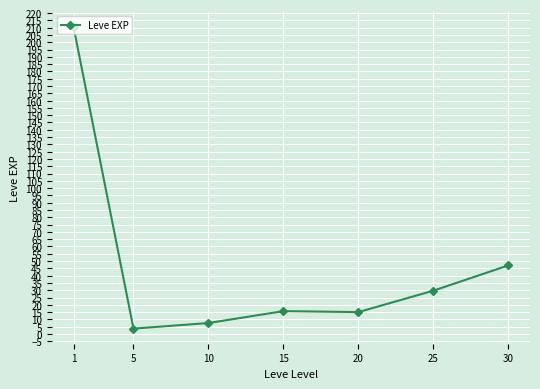

At which label is the value closest to 107?

30